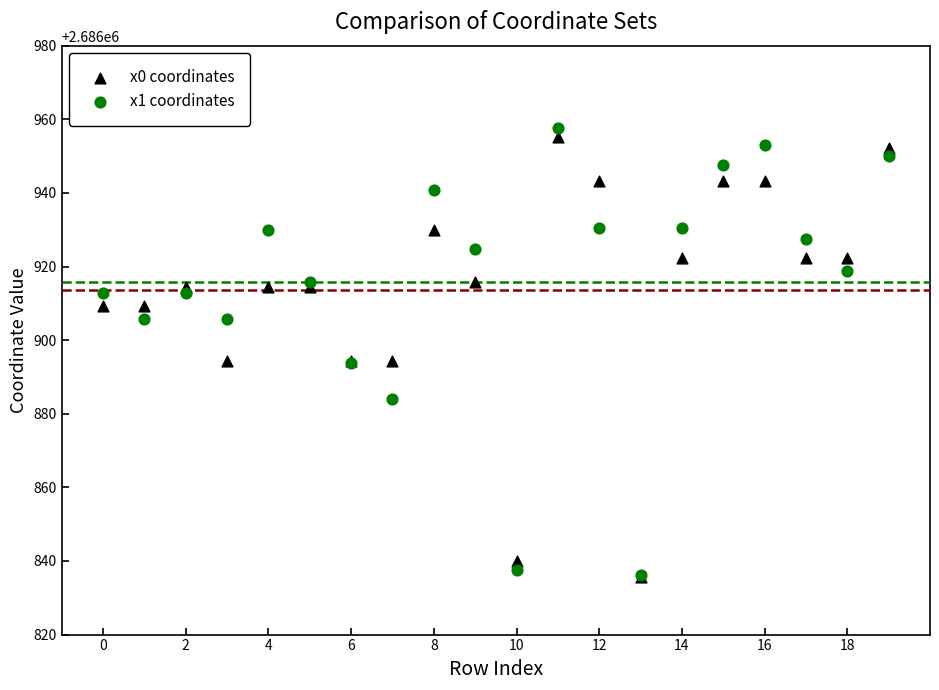

What are all the series names shown in the legend?

x0 coordinates, x1 coordinates